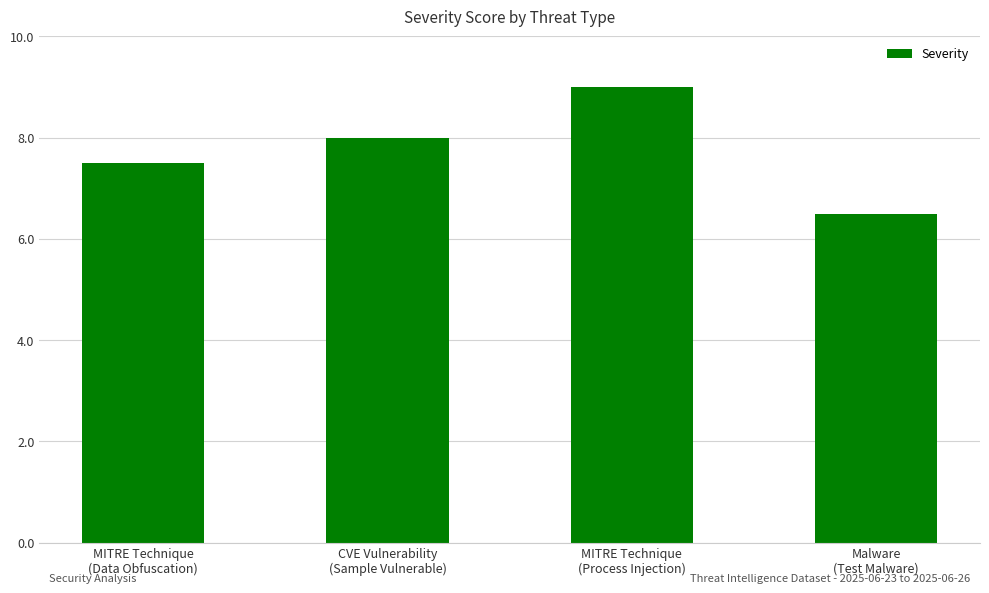

Reading left to right, list all the values displayed in this chart.

7.5	8.0	9.0	6.5